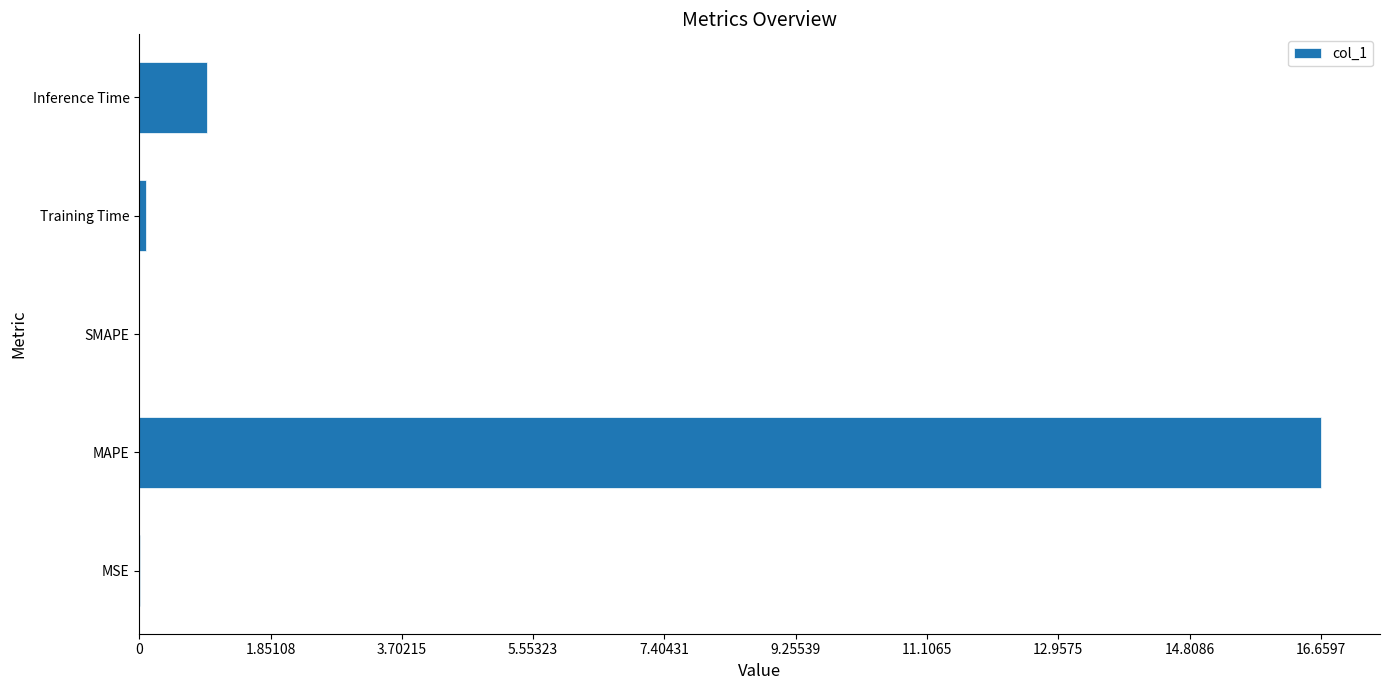

Between Training Time and MAPE, which is larger?

MAPE